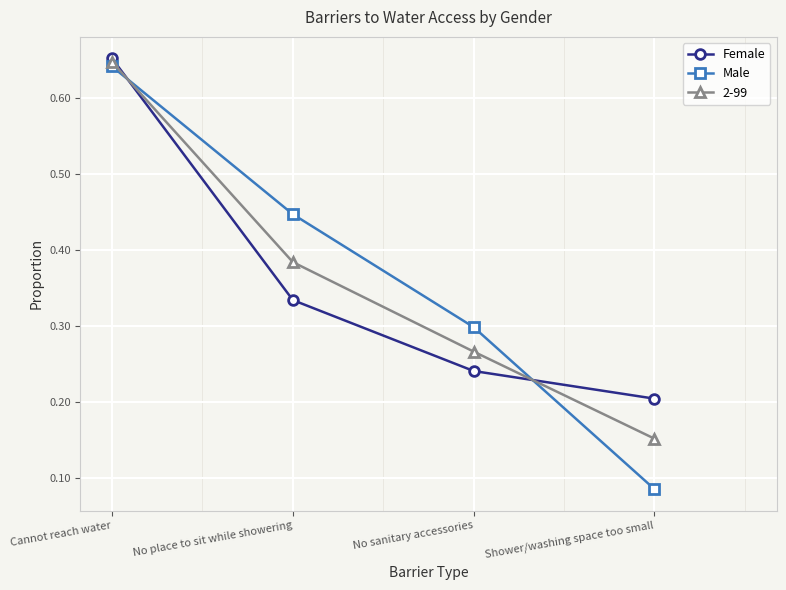

After their last crossing, which series has the higher values: Female or Male?

Female